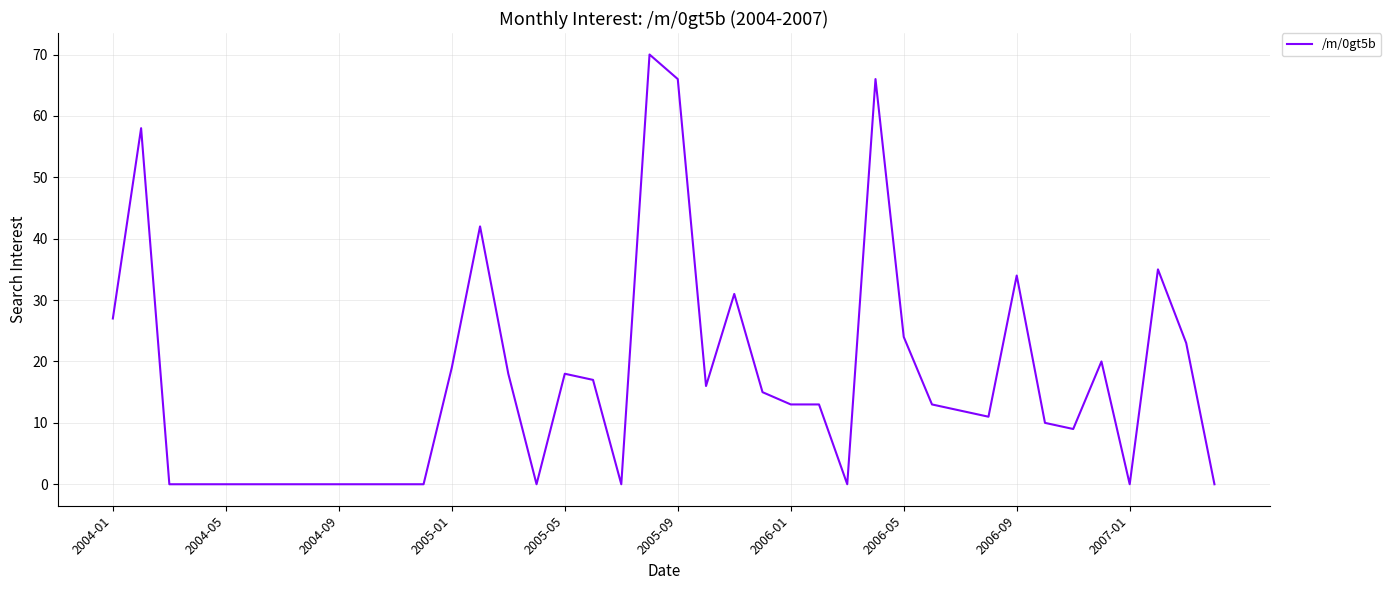

What is the difference between the maximum and minimum values?

70